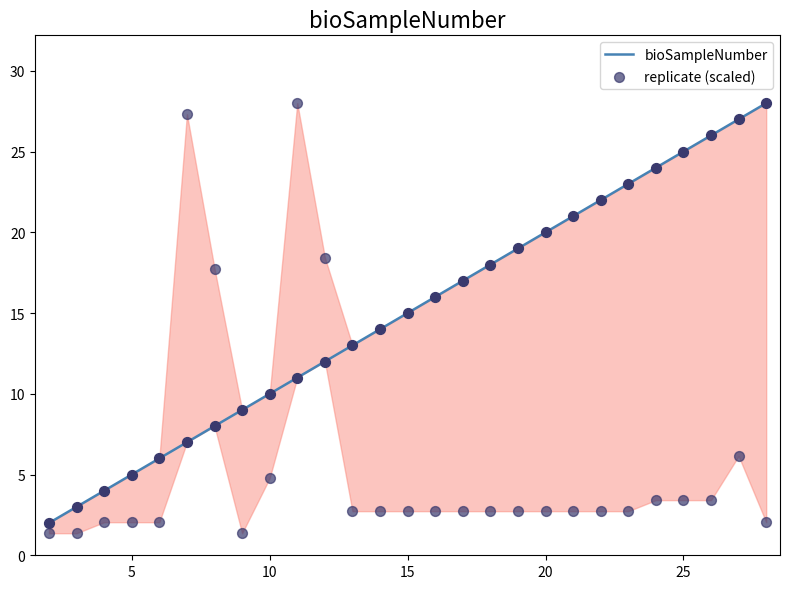

At how many categories does at least one series exceed 14?

18